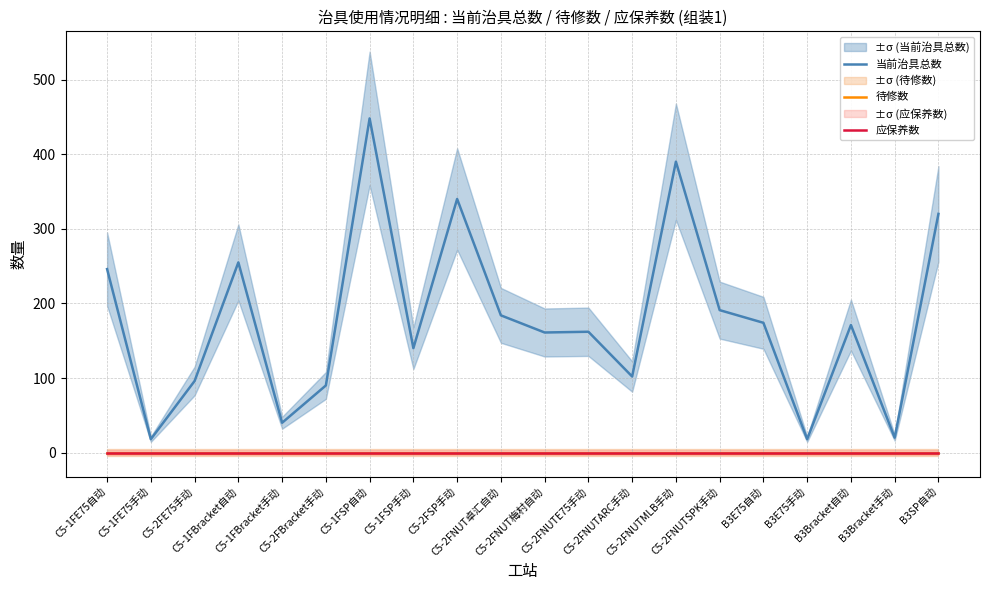

Which has a higher value, C5-2FNUT卓汇自动 or B3SP自动?

B3SP自动